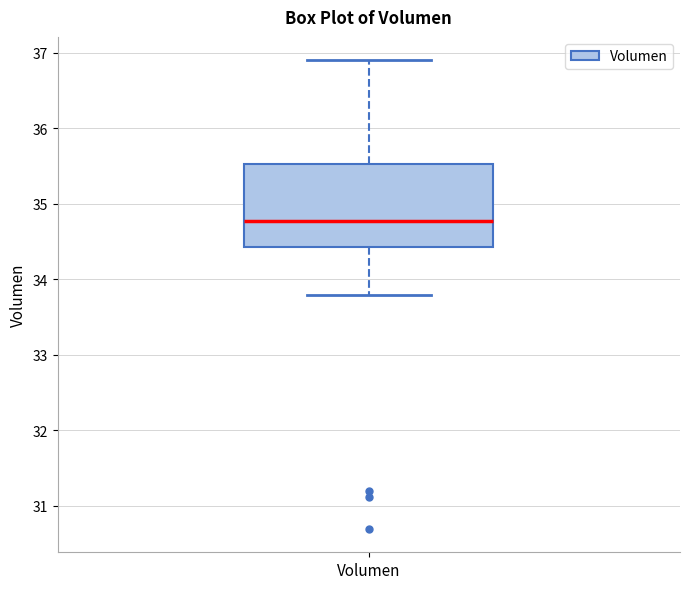

Where is the upper edge of the box for Volumen on the y-axis? The values are not printed on the chart, so give them approximately, as read against the axis.

35.5